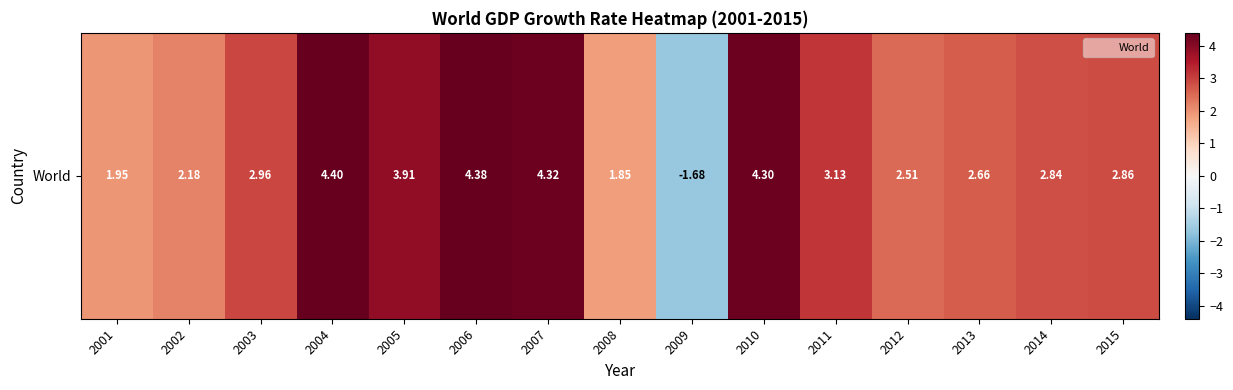

What is the ratio of the value at 2002 to the value at 2007?

0.5